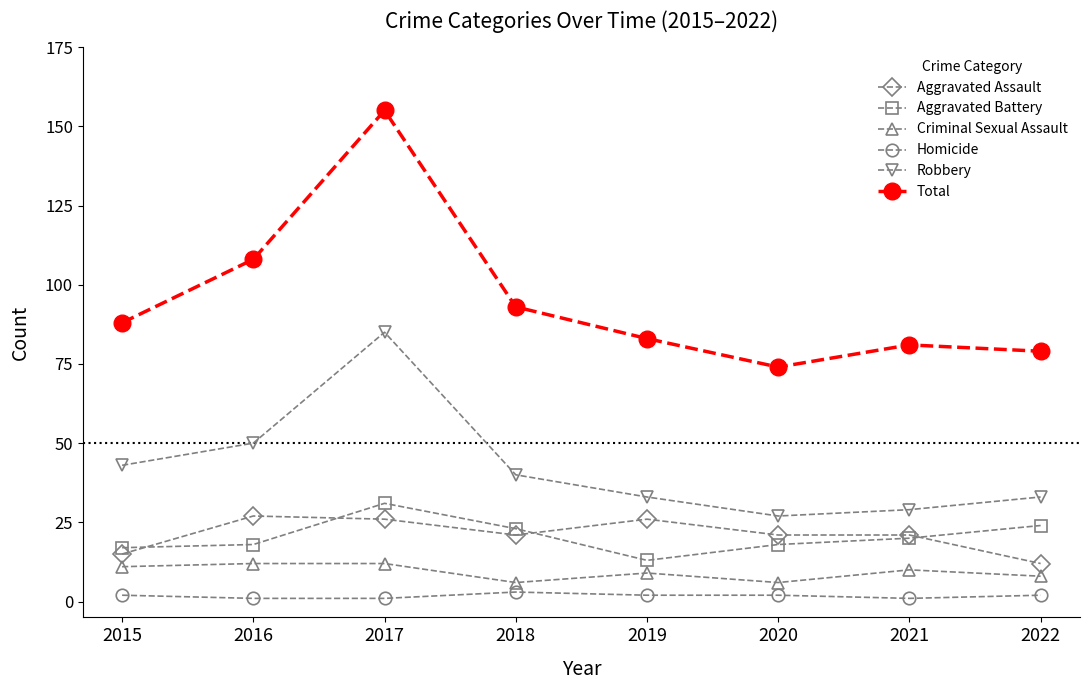

Reading left to right, extract all data points from this chart.

Aggravated Assault: 2015=15	2016=27	2017=26	2018=21	2019=26	2020=21	2021=21	2022=12
Aggravated Battery: 2015=17	2016=18	2017=31	2018=23	2019=13	2020=18	2021=20	2022=24
Criminal Sexual Assault: 2015=11	2016=12	2017=12	2018=6	2019=9	2020=6	2021=10	2022=8
Homicide: 2015=2	2016=1	2017=1	2018=3	2019=2	2020=2	2021=1	2022=2
Robbery: 2015=43	2016=50	2017=85	2018=40	2019=33	2020=27	2021=29	2022=33
Total: 2015=88	2016=108	2017=155	2018=93	2019=83	2020=74	2021=81	2022=79